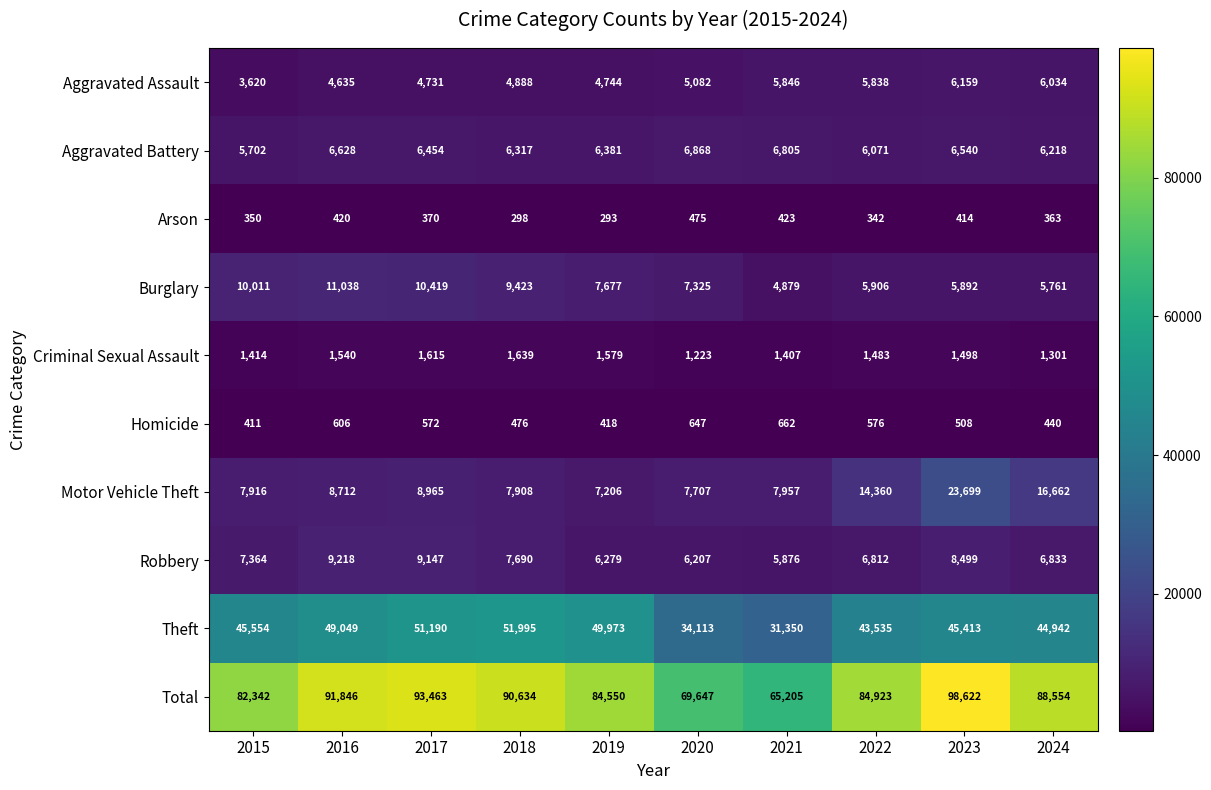

The value of Homicide at 2016 is 606. True or false?

True